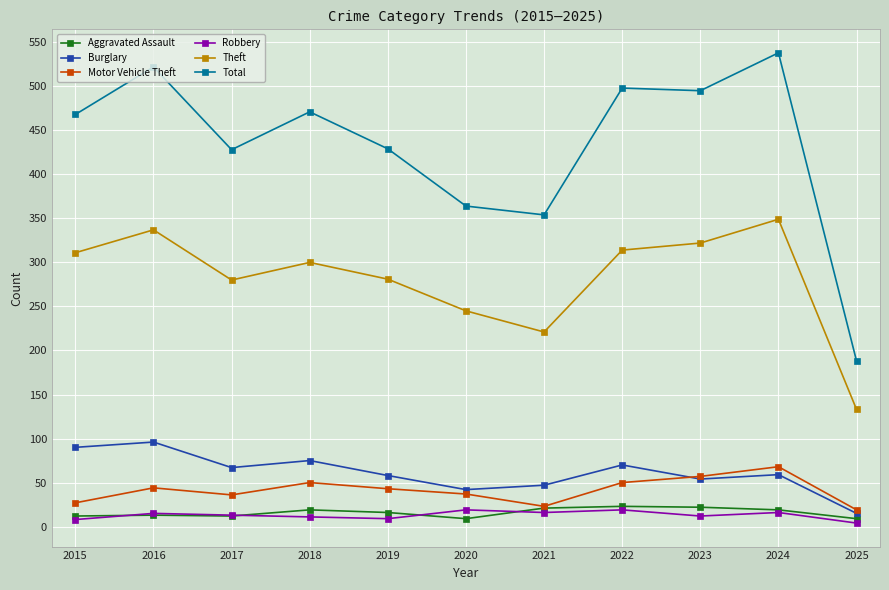

Does the chart display data point markers on the line(s)?

Yes